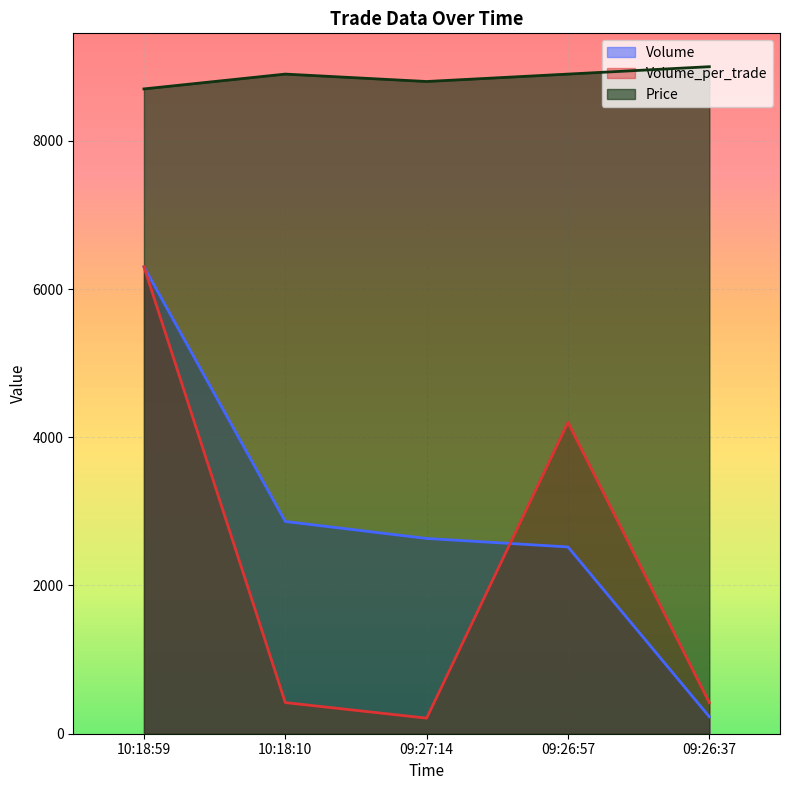

Reading left to right, list all the values displayed in this chart.

Volume: 10:18:59=6300.0	10:18:10=2863.6	09:27:14=2634.5	09:26:57=2520.0	09:26:37=229.1
Volume_per_trade: 10:18:59=6300.0	10:18:10=420.0	09:27:14=210.0	09:26:57=4200.0	09:26:37=420.0
Price: 10:18:59=8700.0	10:18:10=8900.0	09:27:14=8800.0	09:26:57=8900.0	09:26:37=9000.0